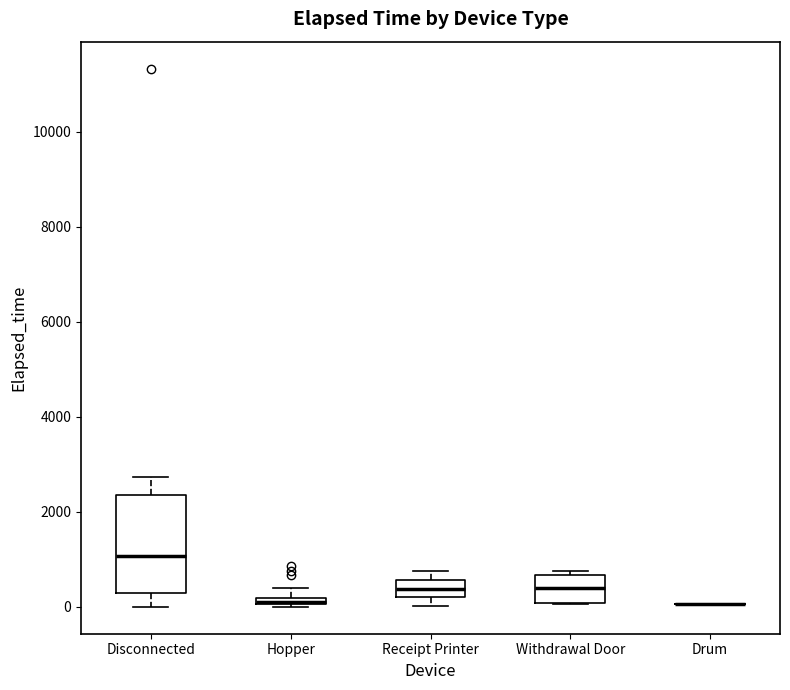

Which box is the tallest, from its lower edge to its upper edge?

Disconnected